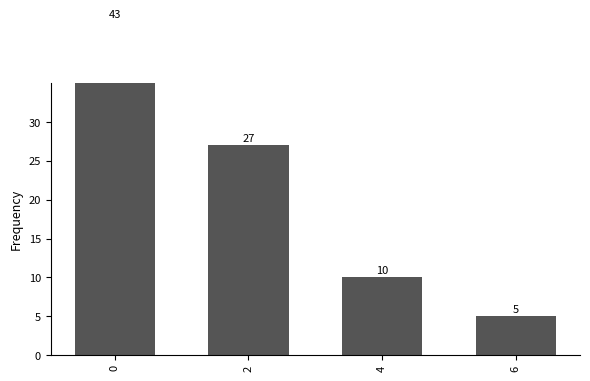

What is the smallest value displayed?

5